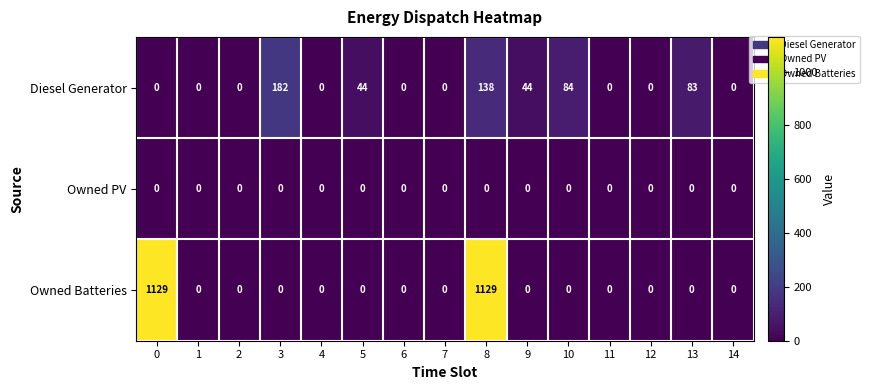

How many data points does each series have?

15